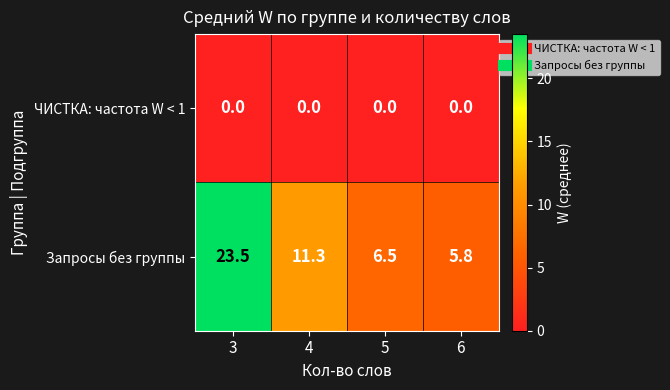

What is the average value of the Запросы без группы series?

11.8